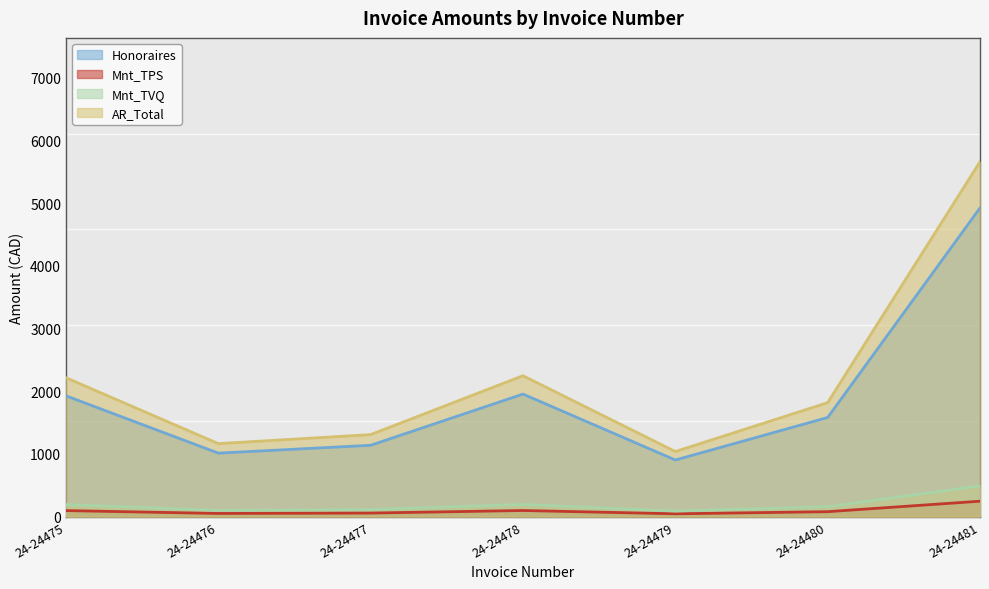

What is the highest value of the AR_Total series?

5660.3